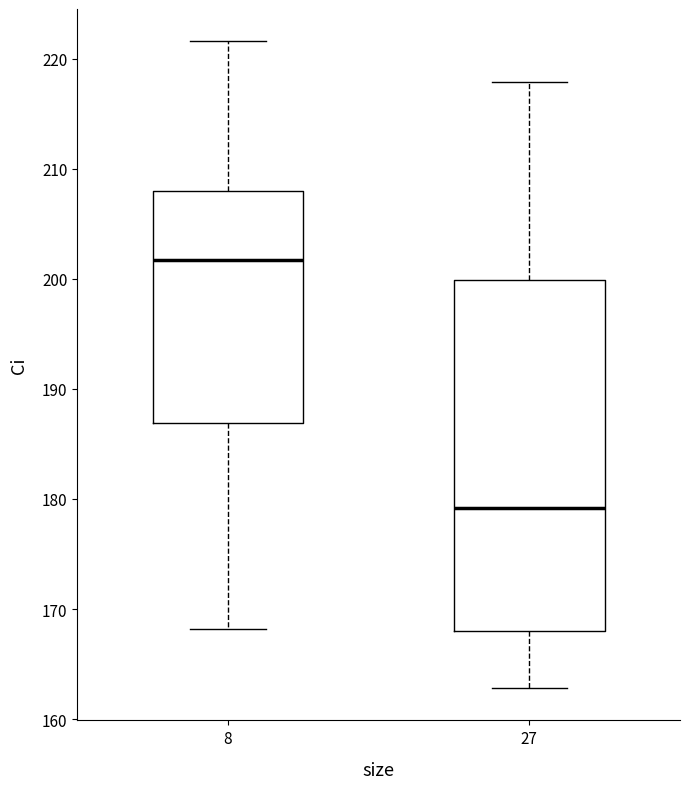

Which box is the tallest, from its lower edge to its upper edge?

27